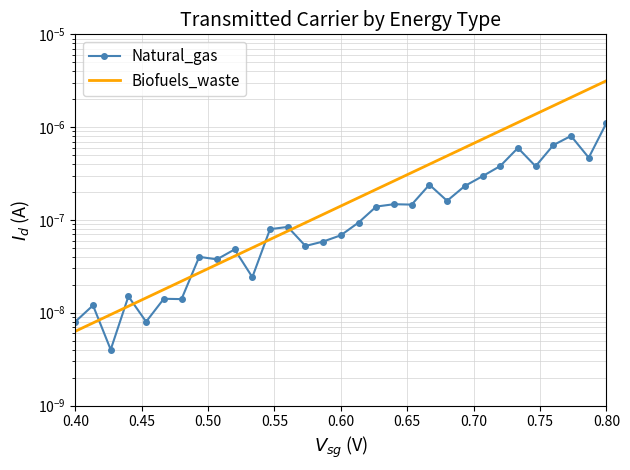

Does the chart have visible grid lines?

Yes